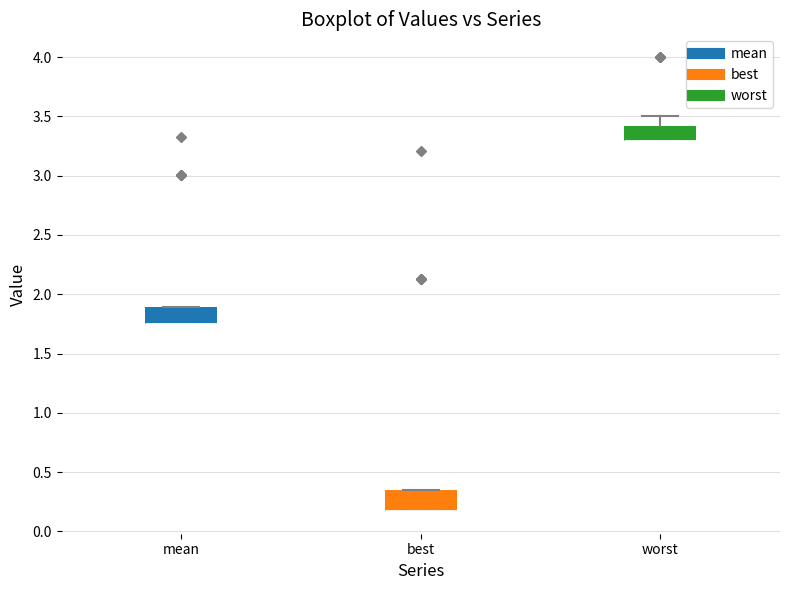

Where does the upper whisker of the box for worst end on the y-axis? The values are not printed on the chart, so give them approximately, as read against the axis.

3.50